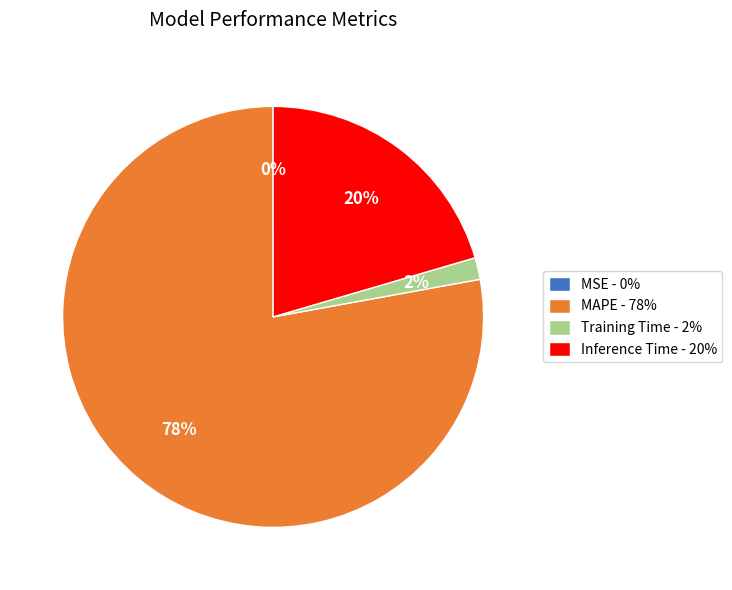

What percentage is the Training Time slice, to the nearest percent?

2%